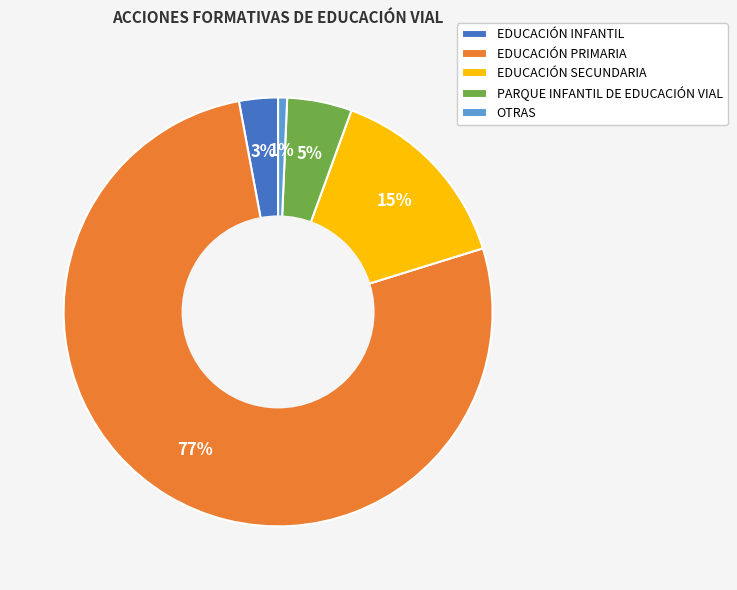

To the nearest percent, what is the average slice percentage?

20%